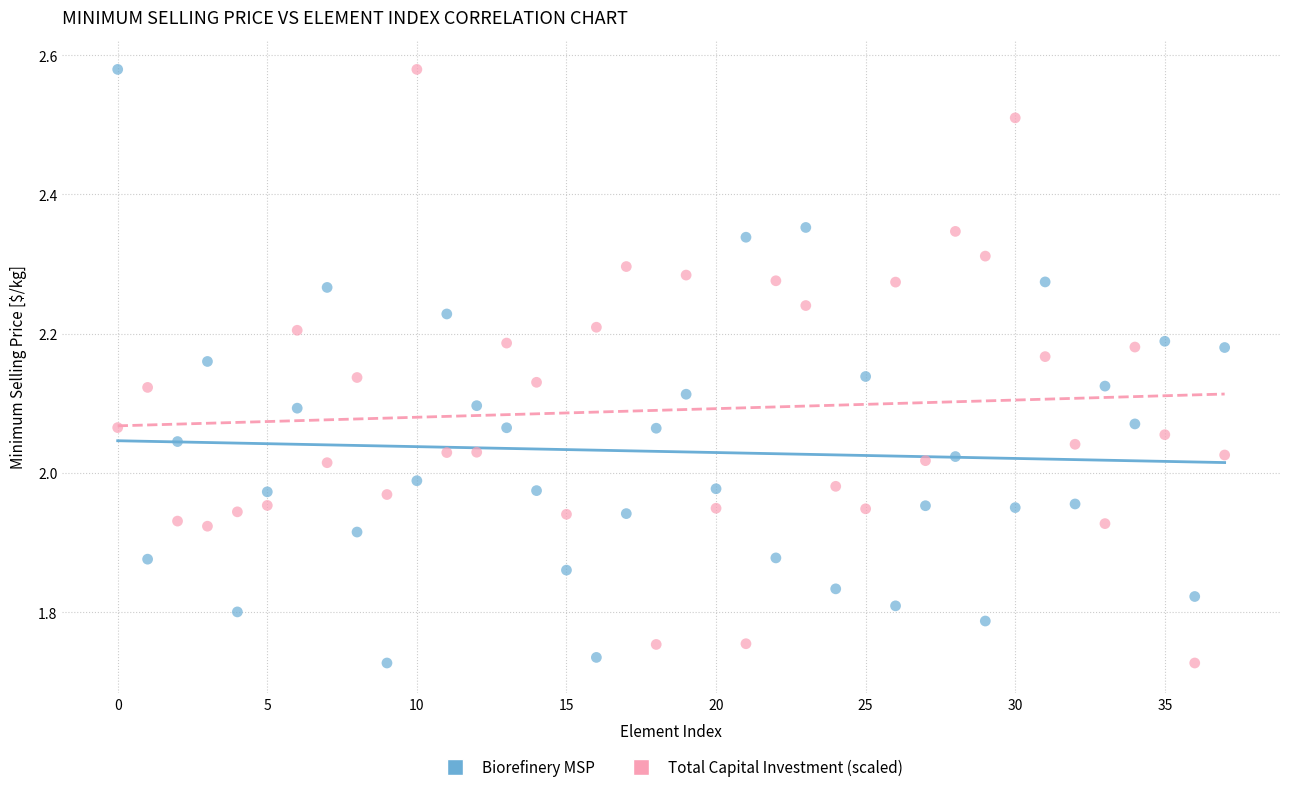

Across all data points, what is the range of Y values (max minus min)?

0.9